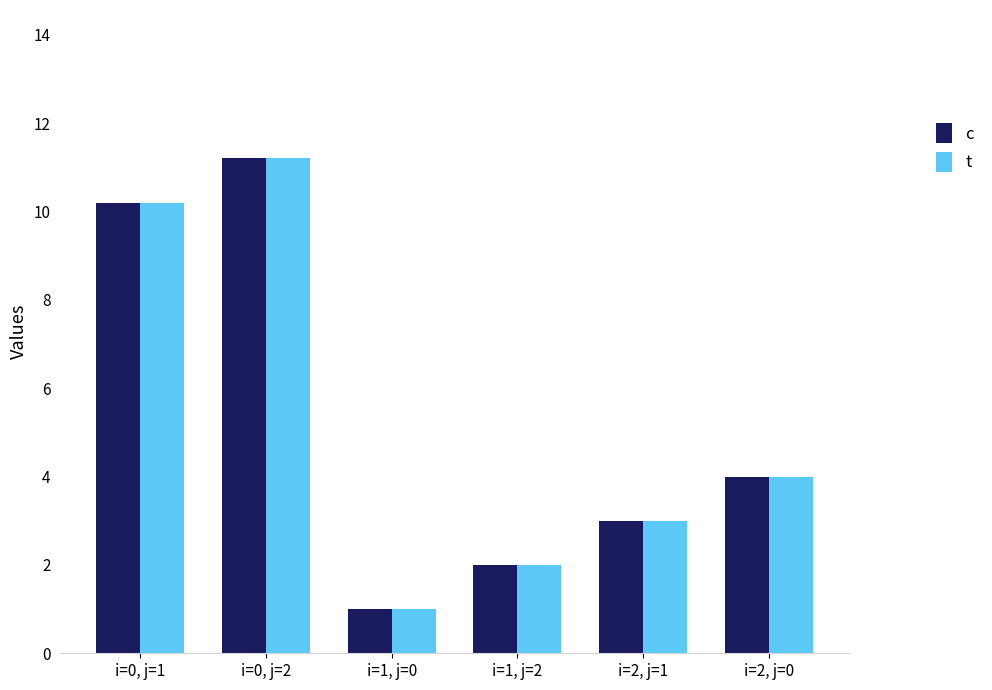

What position from the left is i=0, j=2?

2